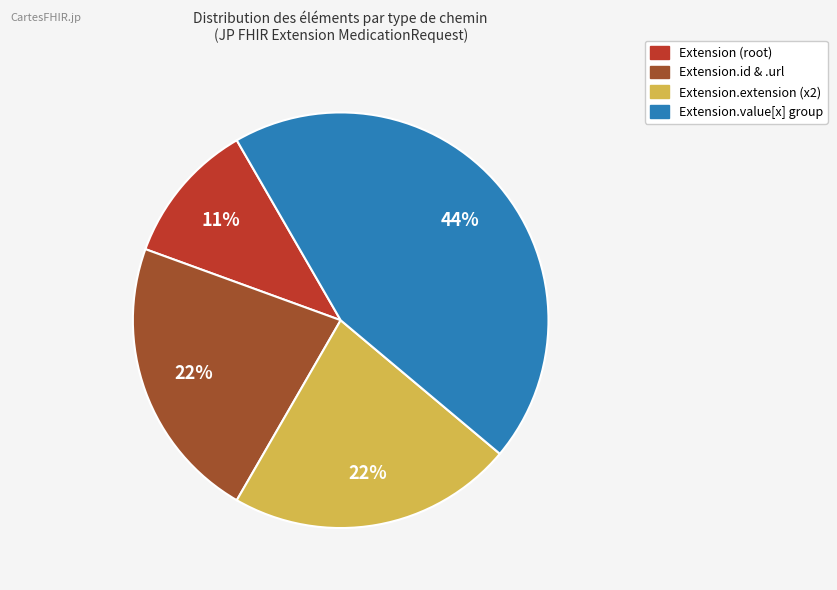

Is there any slice that represents more than half of the pie?

No